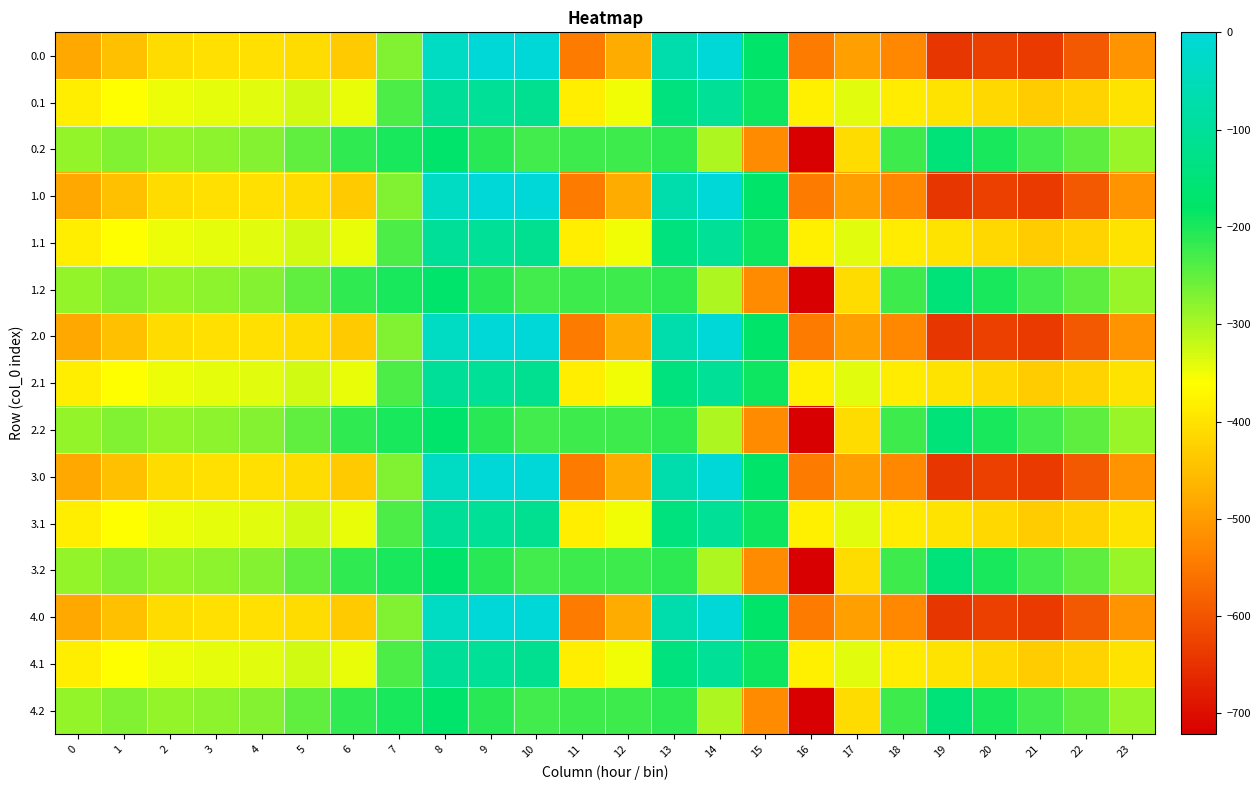

List the series in order of their peak value, lowest first.

0.2, 1.2, 2.2, 3.2, 4.2, 0.1, 1.1, 2.1, 3.1, 4.1, 0.0, 1.0, 2.0, 3.0, 4.0